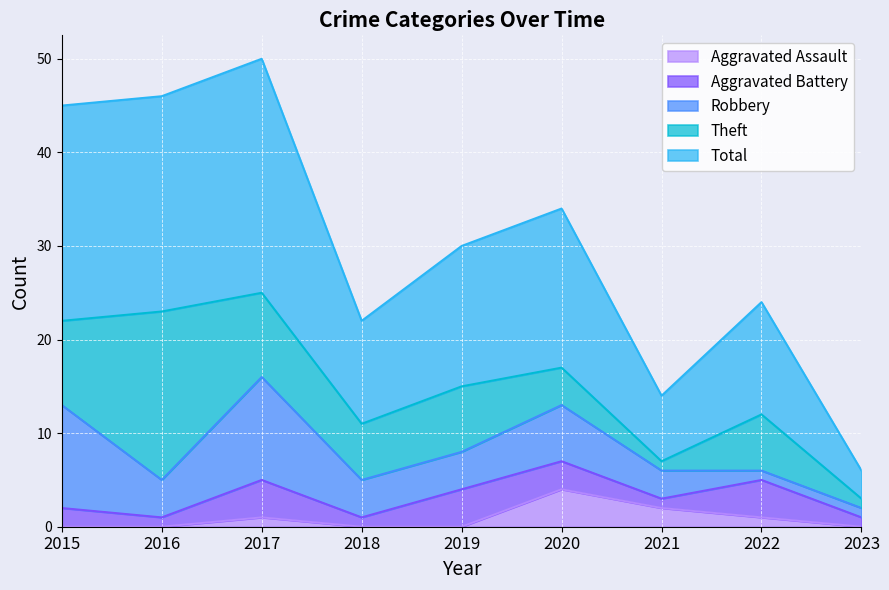

In Robbery, how many points are lower than both neighbors (excluding endpoints)?

1